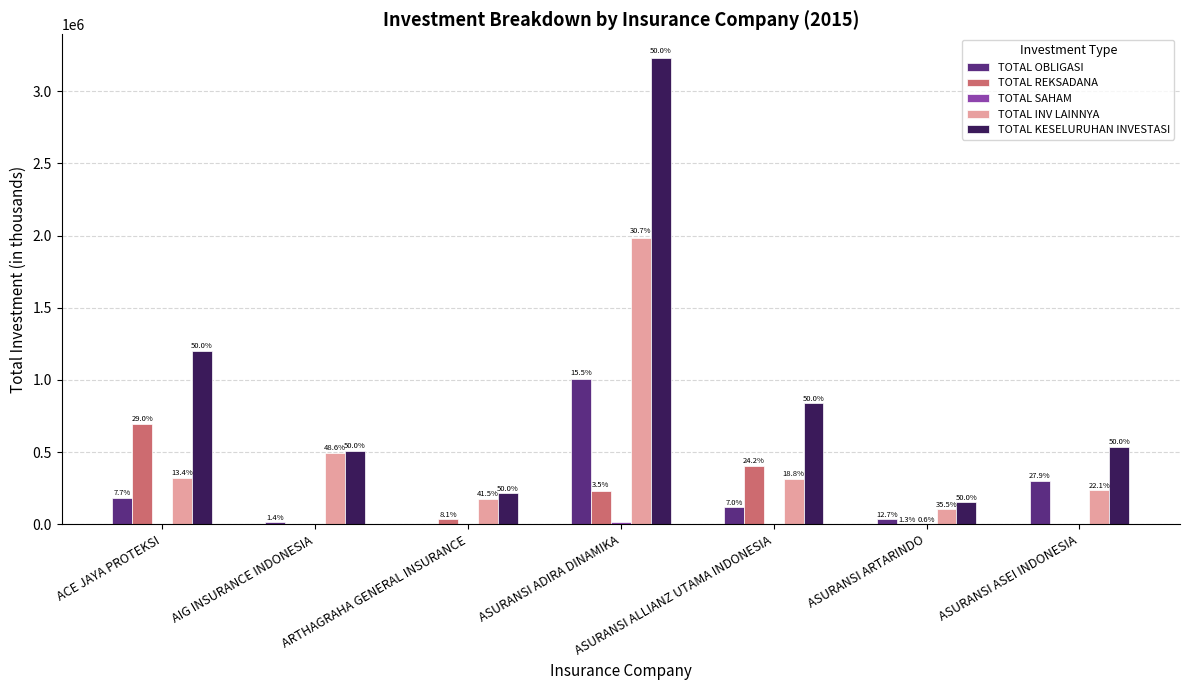

Reading left to right, list all the values displayed in this chart.

TOTAL OBLIGASI: ACE JAYA PROTEKSI=184430	AIG INSURANCE INDONESIA=13781	ARTHAGRAHA GENERAL INSURANCE=1627	ASURANSI ADIRA DINAMIKA=1004489	ASURANSI ALLIANZ UTAMA INDONESIA=117789	ASURANSI ARTARINDO=38526	ASURANSI ASEI INDONESIA=300620
TOTAL REKSADANA: ACE JAYA PROTEKSI=696563	AIG INSURANCE INDONESIA=0	ARTHAGRAHA GENERAL INSURANCE=34932	ASURANSI ADIRA DINAMIKA=228355	ASURANSI ALLIANZ UTAMA INDONESIA=405120	ASURANSI ARTARINDO=3877	ASURANSI ASEI INDONESIA=0
TOTAL SAHAM: ACE JAYA PROTEKSI=0	AIG INSURANCE INDONESIA=0	ARTHAGRAHA GENERAL INSURANCE=0	ASURANSI ADIRA DINAMIKA=14591	ASURANSI ALLIANZ UTAMA INDONESIA=0	ASURANSI ARTARINDO=1745	ASURANSI ASEI INDONESIA=0
TOTAL INV LAINNYA: ACE JAYA PROTEKSI=321512	AIG INSURANCE INDONESIA=495040	ARTHAGRAHA GENERAL INSURANCE=178041	ASURANSI ADIRA DINAMIKA=1985346	ASURANSI ALLIANZ UTAMA INDONESIA=315801	ASURANSI ARTARINDO=108125	ASURANSI ASEI INDONESIA=237751
TOTAL KESELURUHAN INVESTASI: ACE JAYA PROTEKSI=1202505	AIG INSURANCE INDONESIA=508821	ARTHAGRAHA GENERAL INSURANCE=214600	ASURANSI ADIRA DINAMIKA=3232781	ASURANSI ALLIANZ UTAMA INDONESIA=838710	ASURANSI ARTARINDO=152273	ASURANSI ASEI INDONESIA=538371